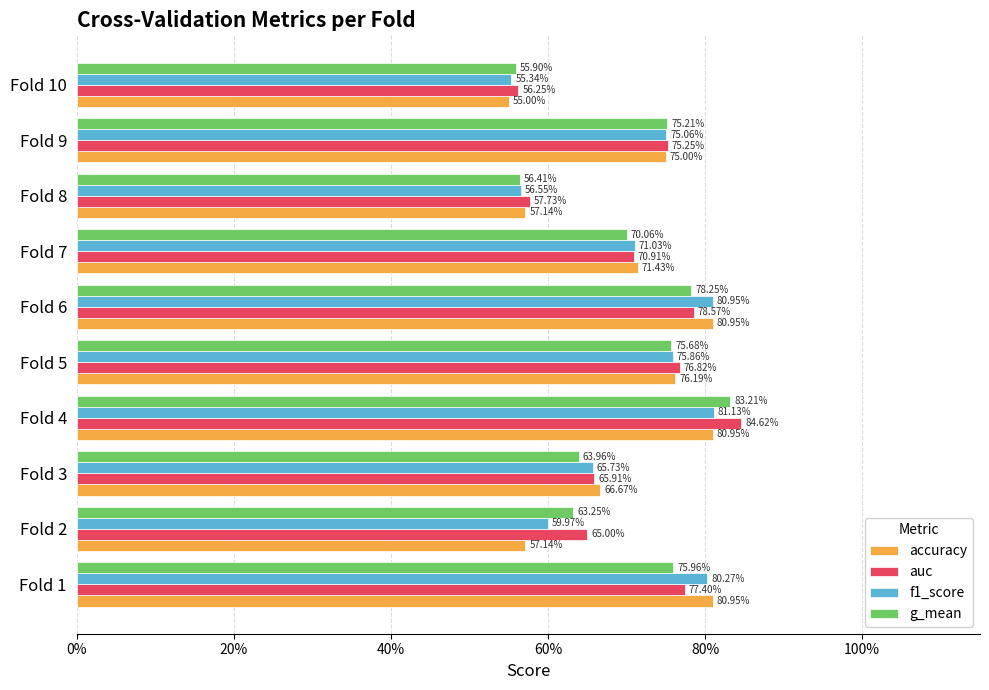

What are all the series names shown in the legend?

accuracy, auc, f1_score, g_mean